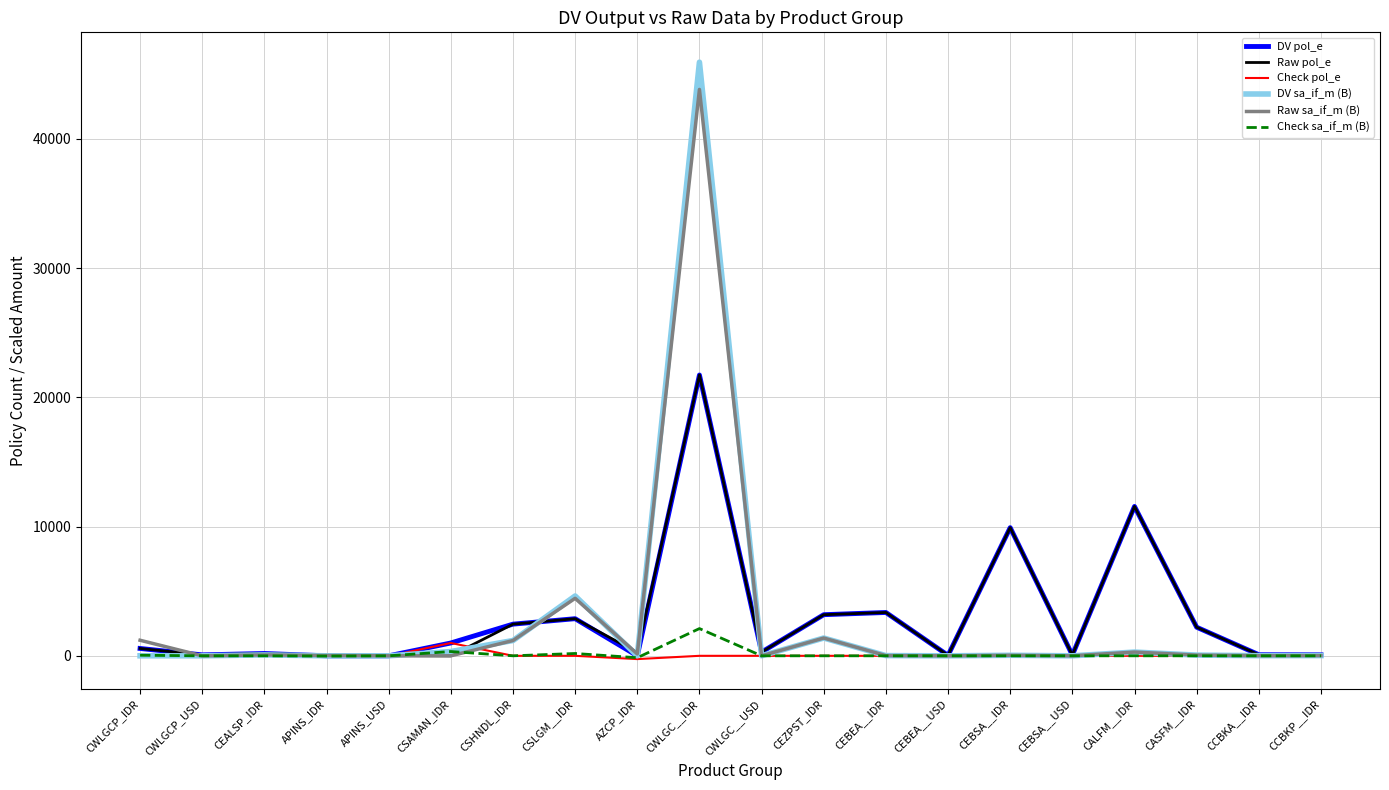

Which series has the widest spread of values?

DV sa_if_m (B)